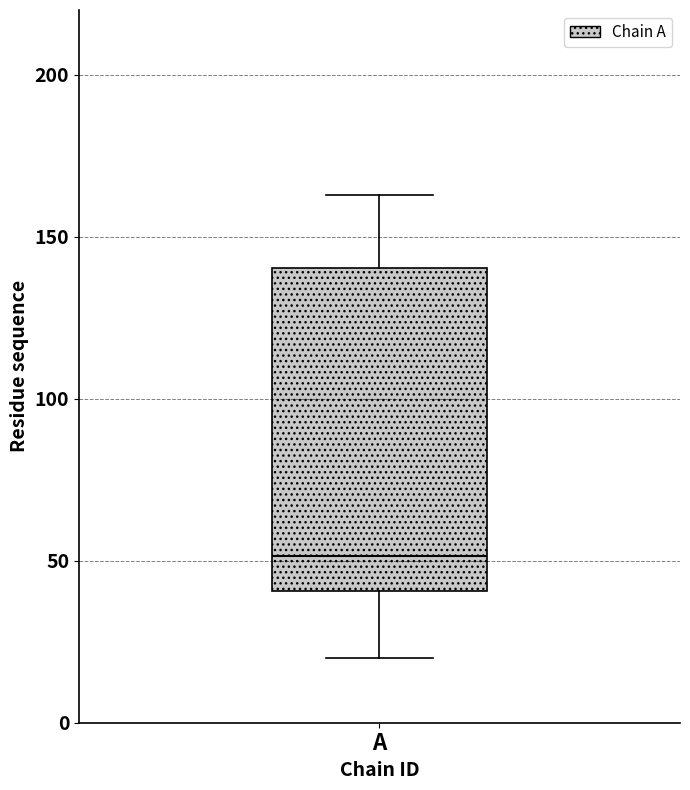

Read this box plot against the y-axis: the position of the median line, the range covered by the box, and the ends of both whiskers. The values are not printed on the chart, so give them approximately, as read against the axis.

median 50, box 40 to 140, whiskers 20 to 165